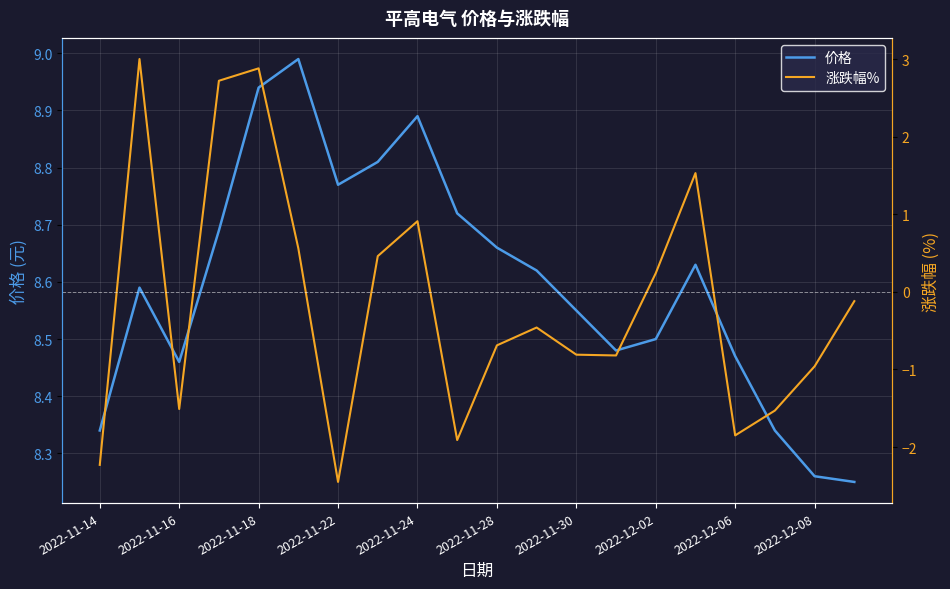

True or false: 价格 has a value of 4.4 at 2022-11-28.

False